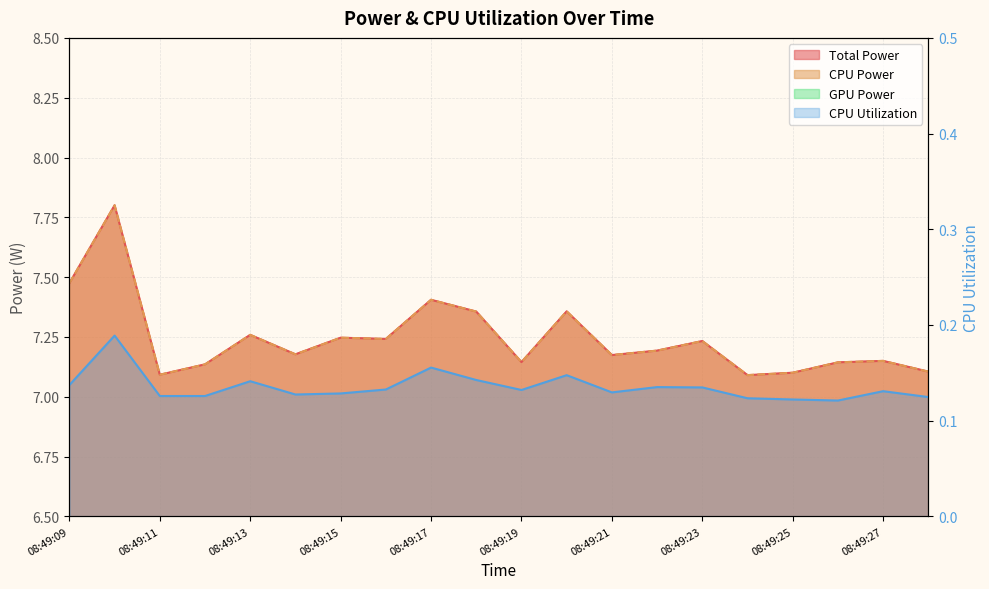

Between 08:49:16 and 08:49:26, which series saw the biggest shift?

Total Power